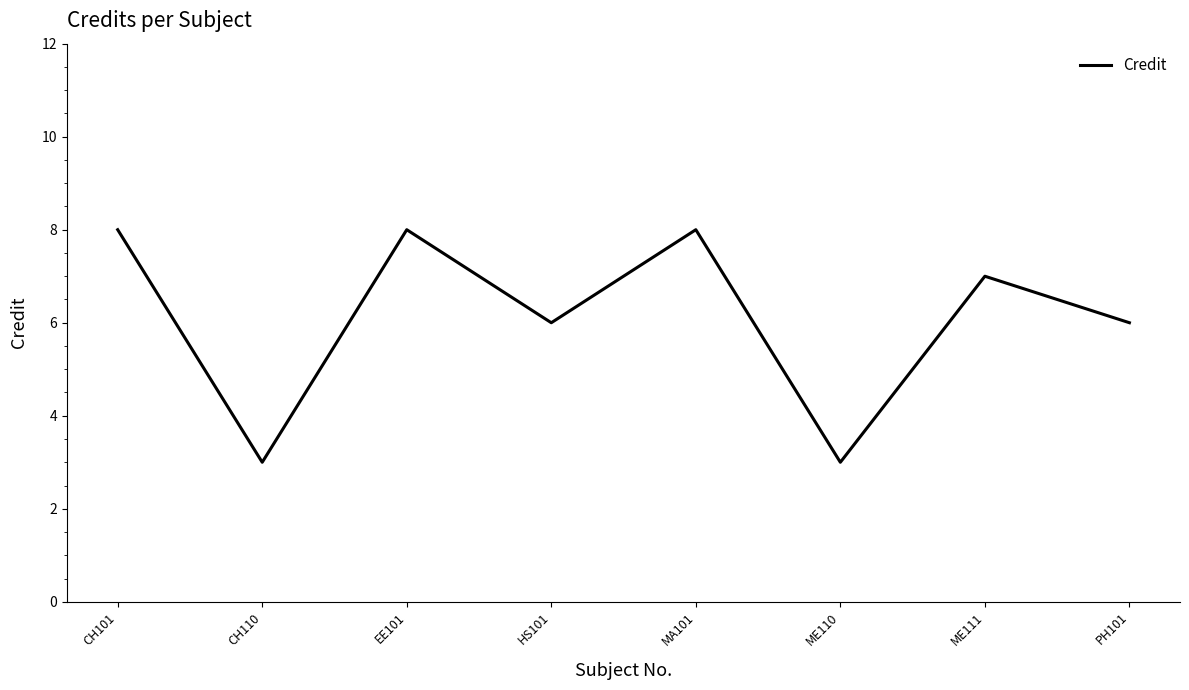

How many interior local peaks (higher than both neighbors) does the data have?

3